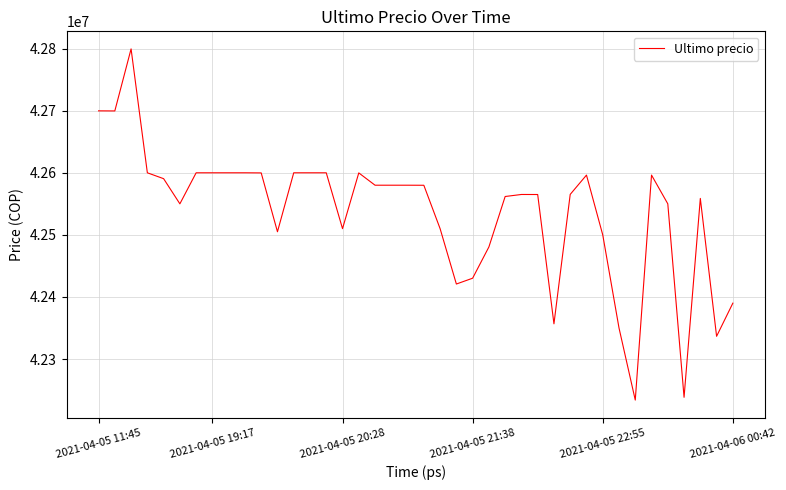

What is the maximum value shown in the chart?

42799603